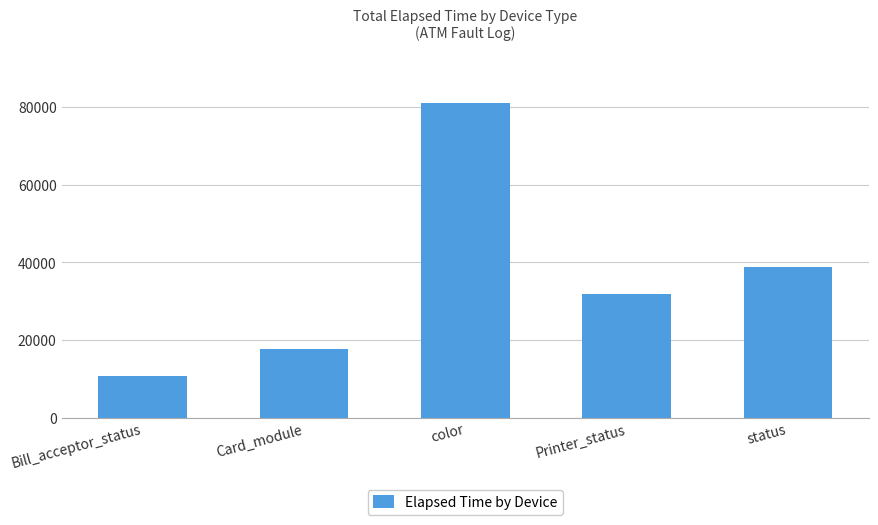

Reading left to right, transcribe all the data shown in this chart.

10773	17631	81171	31989	38783